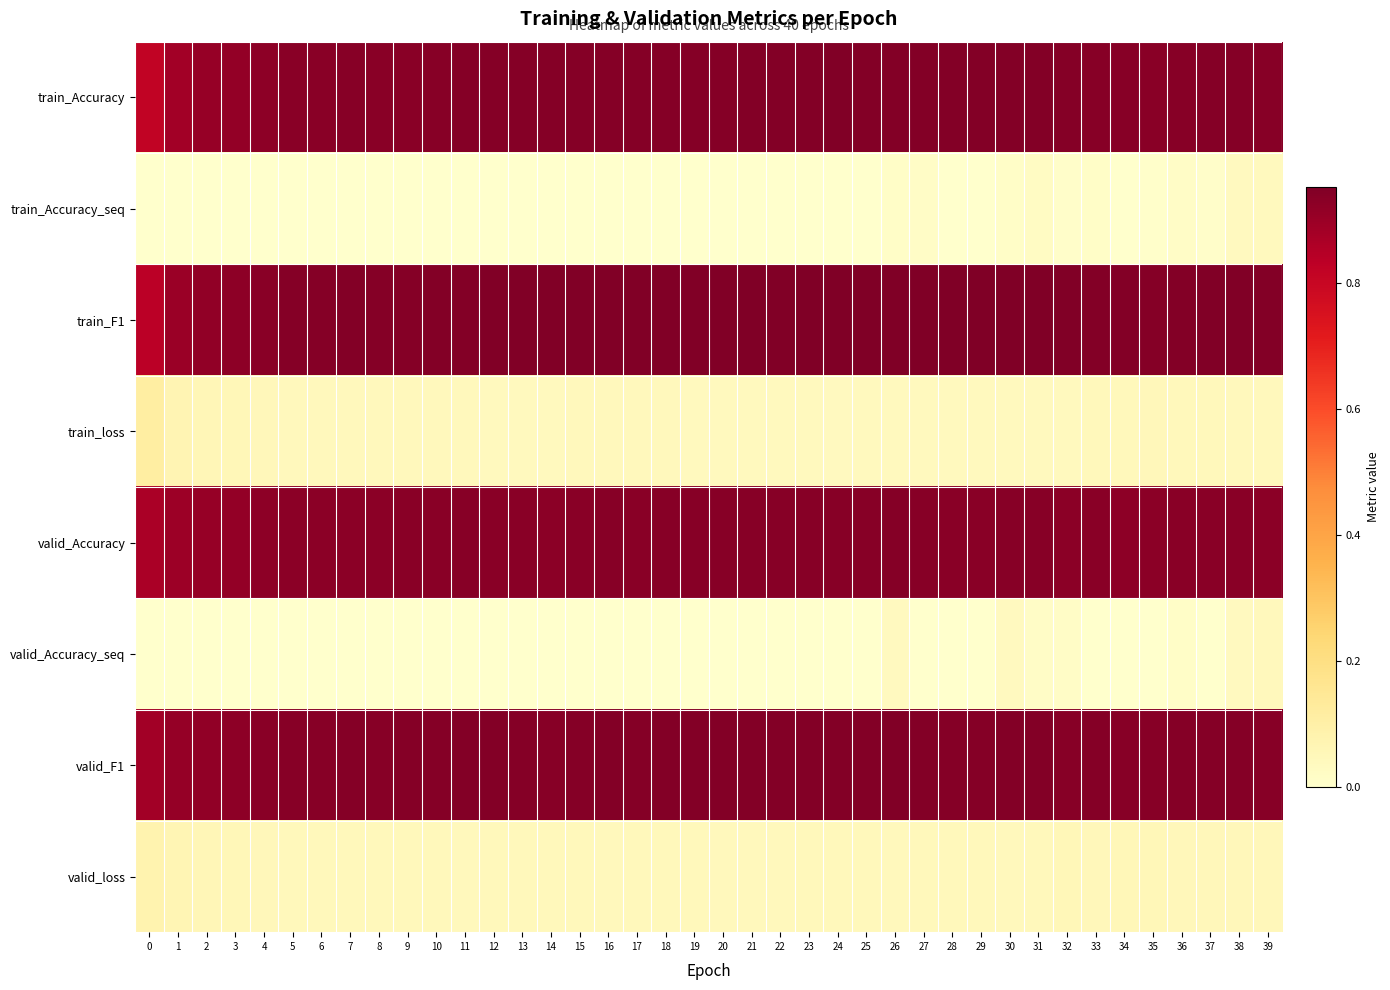

At 34, list the series in order from largest to smallest.

train_F1, train_Accuracy, valid_F1, valid_Accuracy, valid_loss, train_loss, train_Accuracy_seq, valid_Accuracy_seq